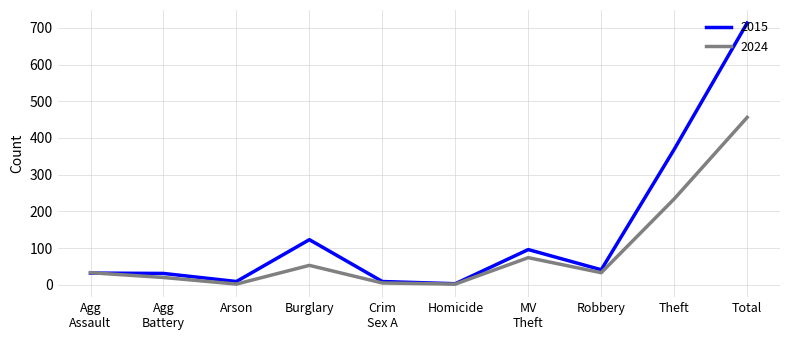

Rank the series by their average value, from highest to lowest.

2015, 2024